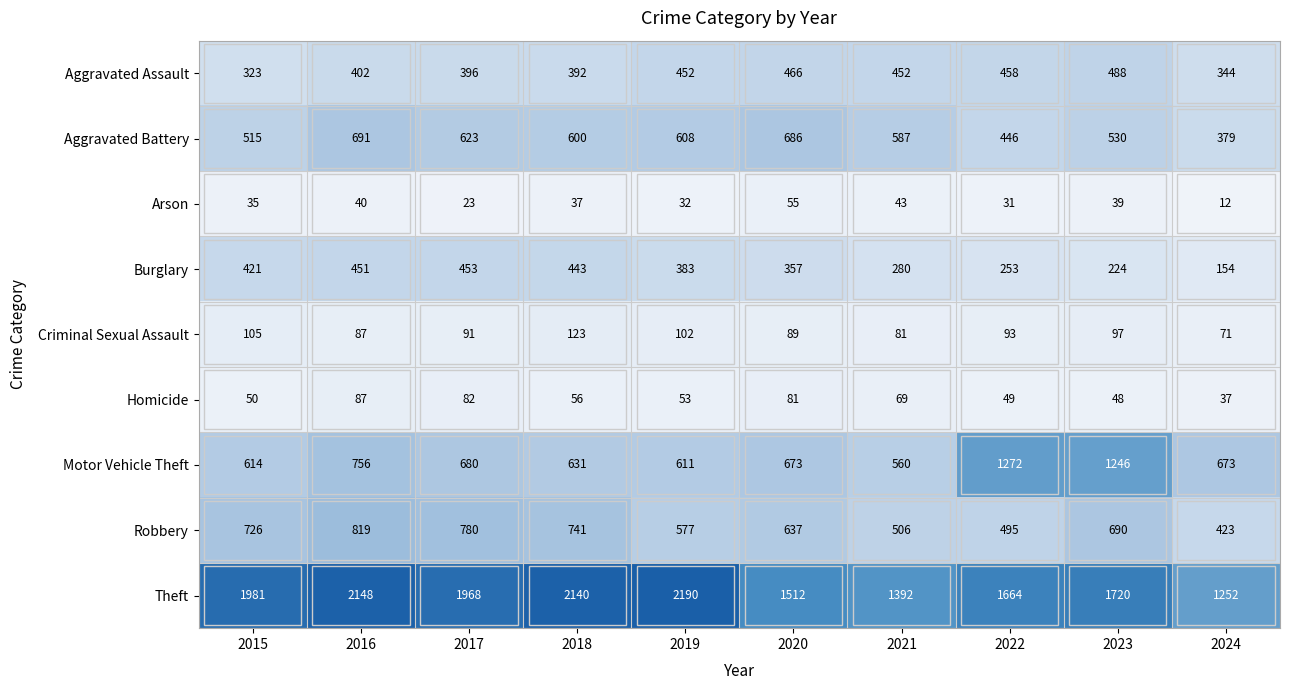

Count the number of data series in this chart.

9